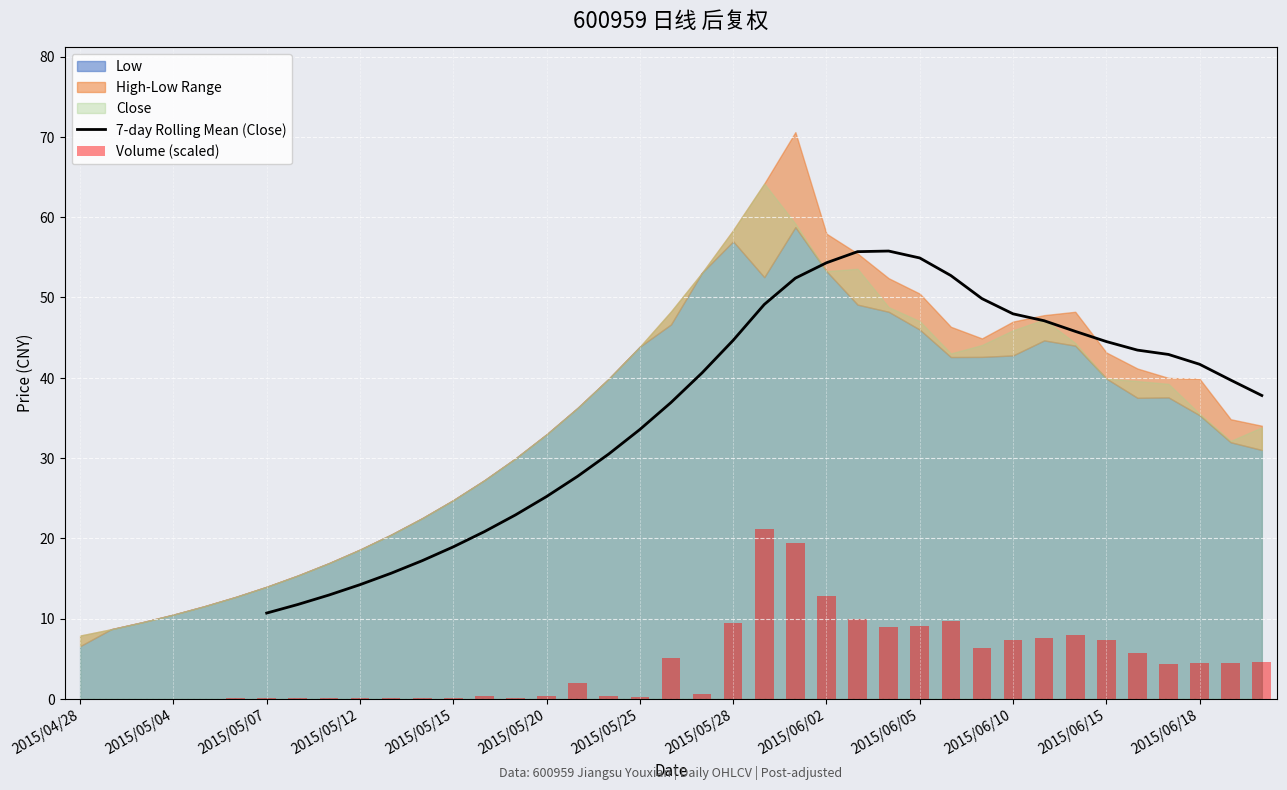

What is the label of the 11th bar from the left?

2015/05/13